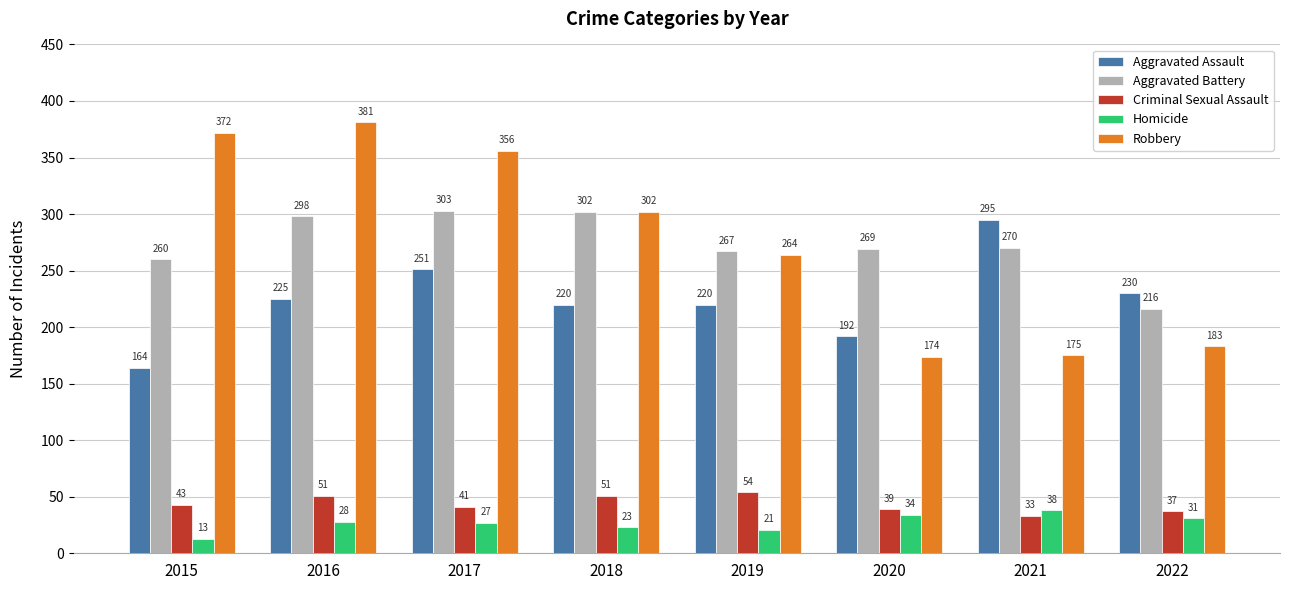

What is the difference between the Criminal Sexual Assault values at 2019 and 2021?

21